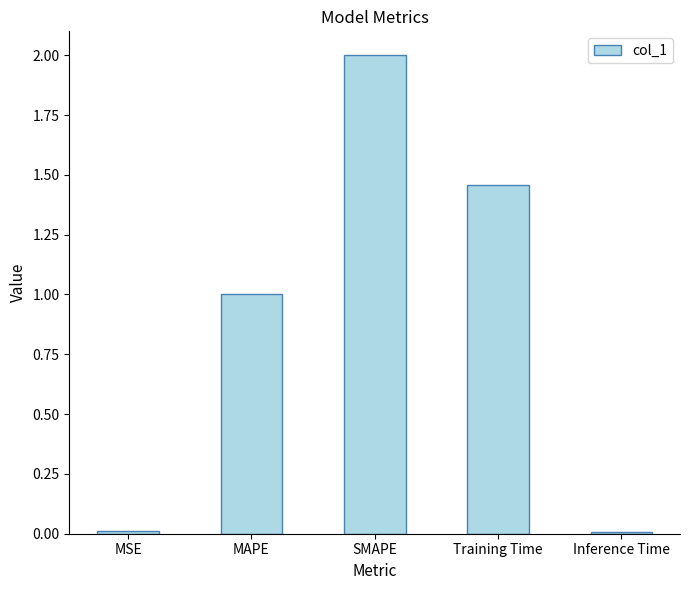

What is the value of the 2nd bar from the left?

1.0